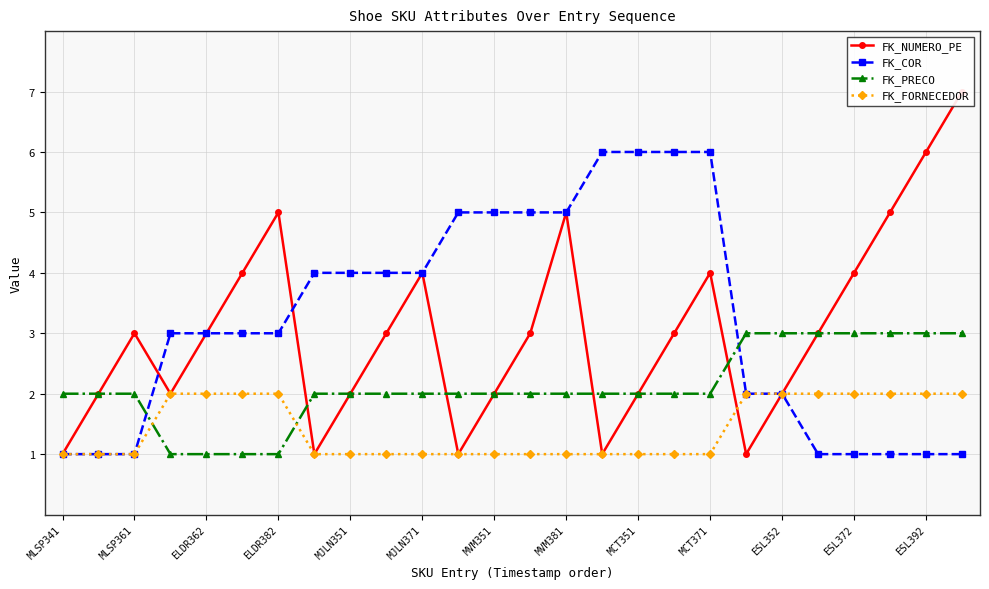

Reading left to right, what are all the values shown in this chart?

FK_NUMERO_PE: 1	2	3	2	3	4	5	1	2	3	4	1	2	3	5	1	2	3	4	1	2	3	4	5	6	7
FK_COR: 1	1	1	3	3	3	3	4	4	4	4	5	5	5	5	6	6	6	6	2	2	1	1	1	1	1
FK_PRECO: 2	2	2	1	1	1	1	2	2	2	2	2	2	2	2	2	2	2	2	3	3	3	3	3	3	3
FK_FORNECEDOR: 1	1	1	2	2	2	2	1	1	1	1	1	1	1	1	1	1	1	1	2	2	2	2	2	2	2